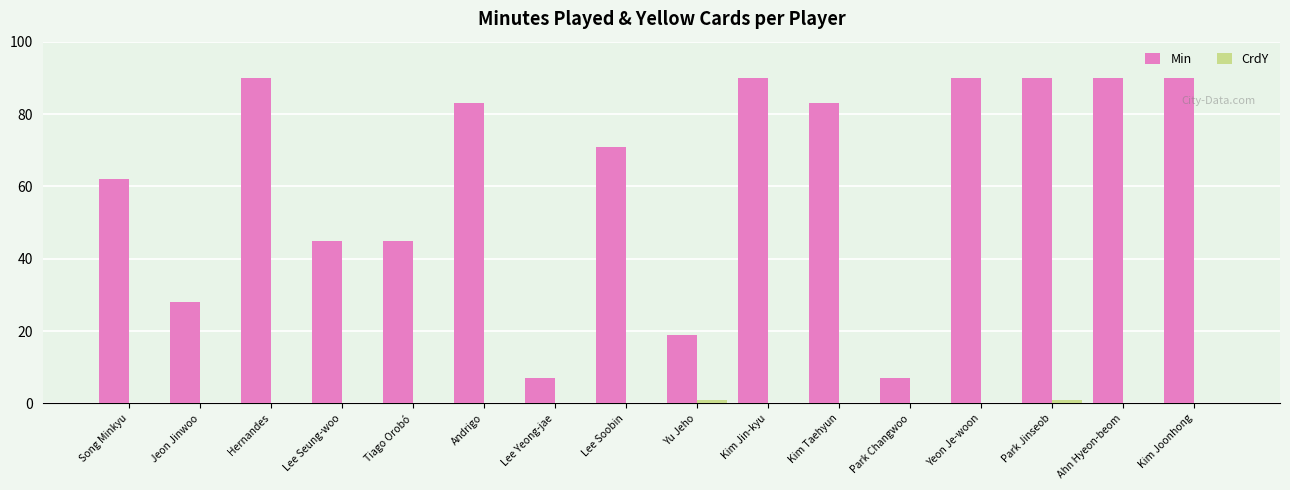

How many data points does each series have?

16